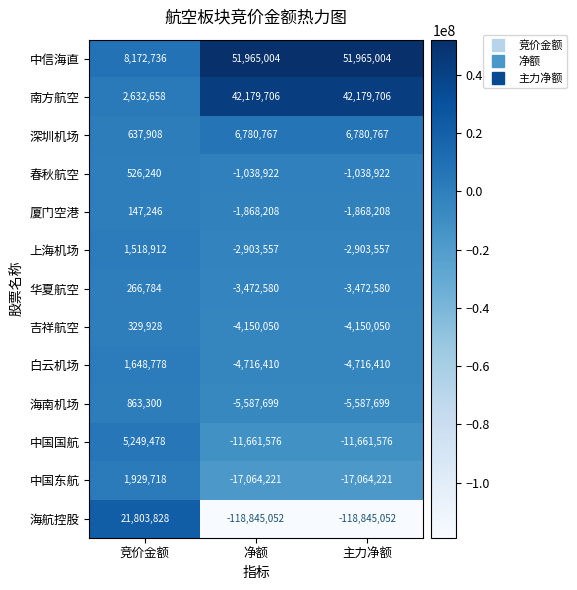

Where is 吉祥航空 nearest to the value -1910061?

竞价金额